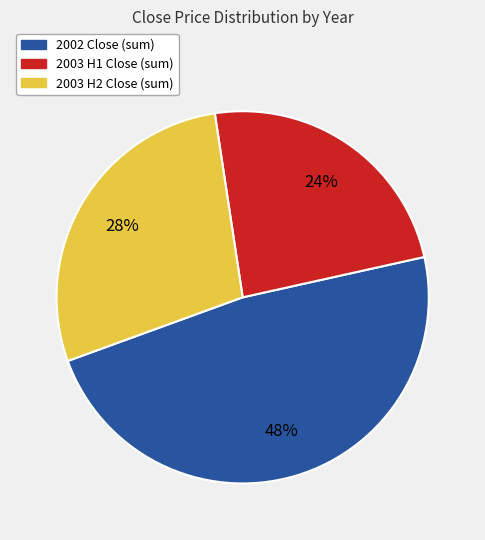

Is there any slice that represents more than half of the pie?

No